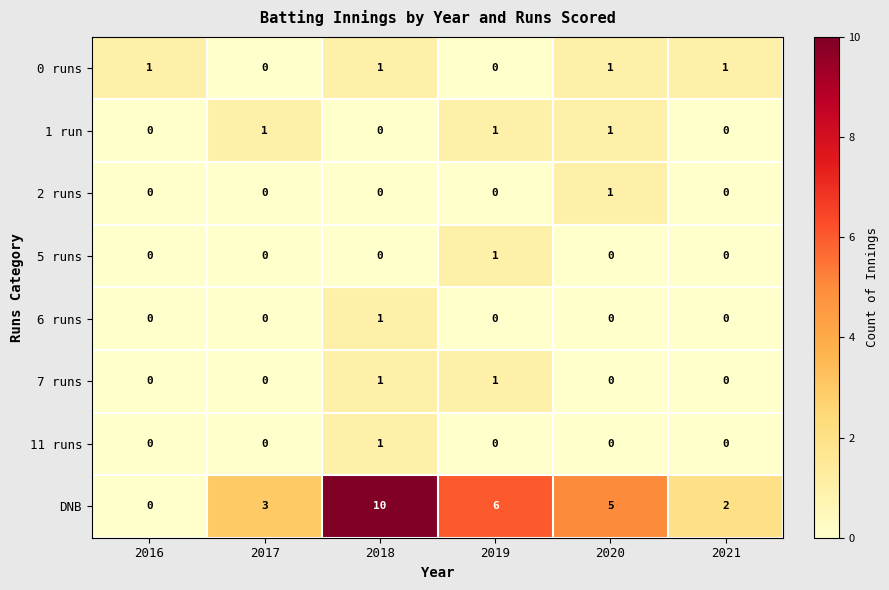

At which category does the chart reach its peak across all series?

2018